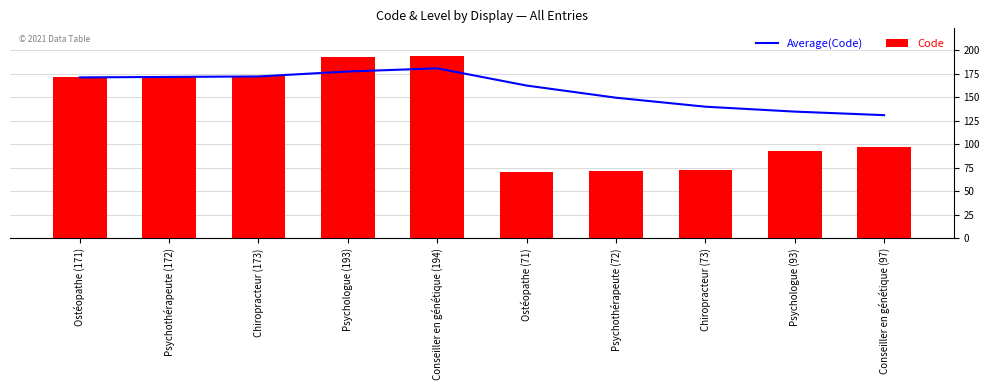

Read the Average(Code) value at Conseiller en génétique (194).

180.6